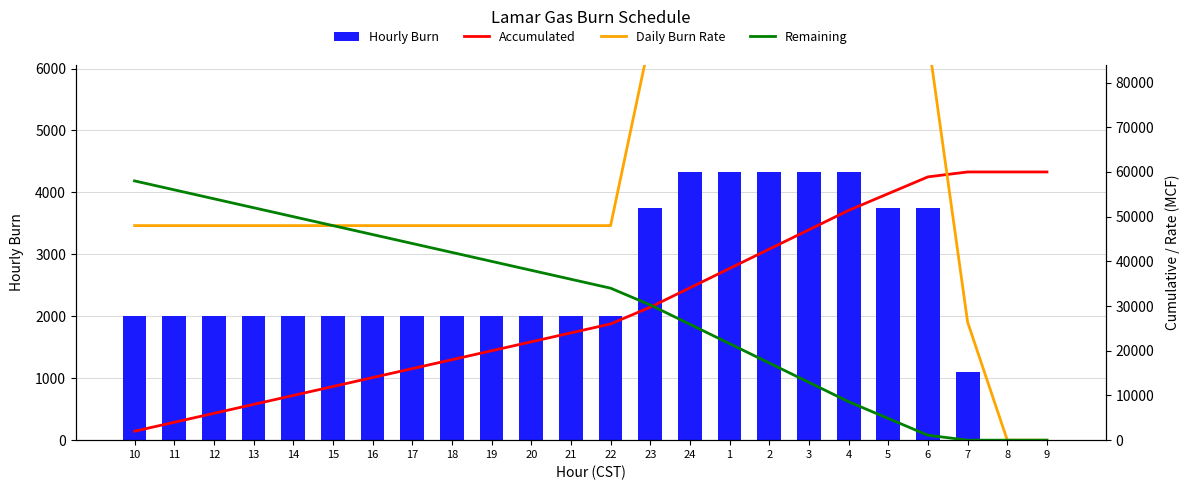

True or false: Accumulated has a value of 47070 at 3.

True